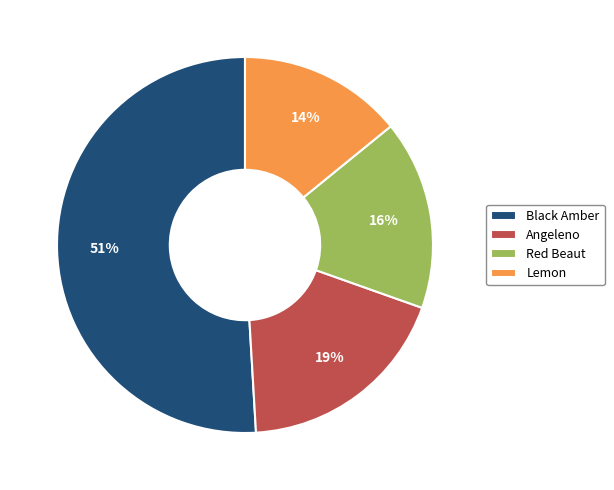

Is there a majority slice in this chart?

Yes